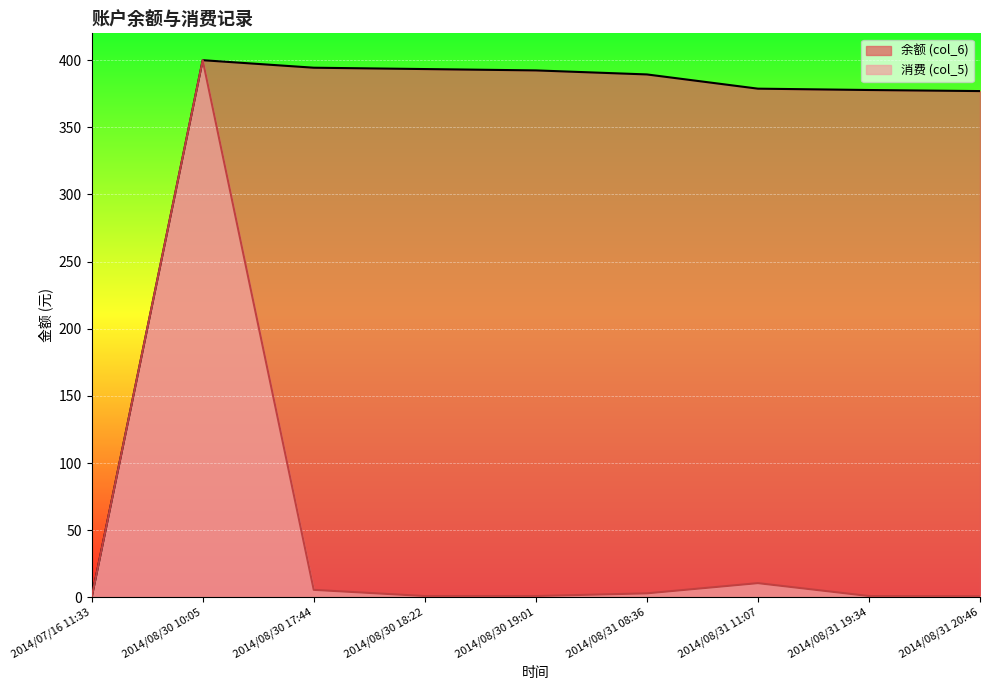

List the series in order of their peak value, lowest first.

余额 (col_6), 消费 (col_5)